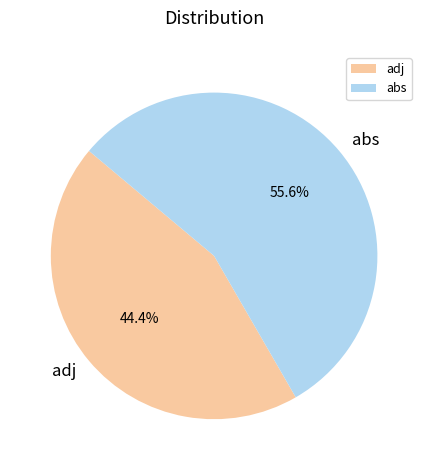

Rank the categories by value from lowest to highest.

adj, abs